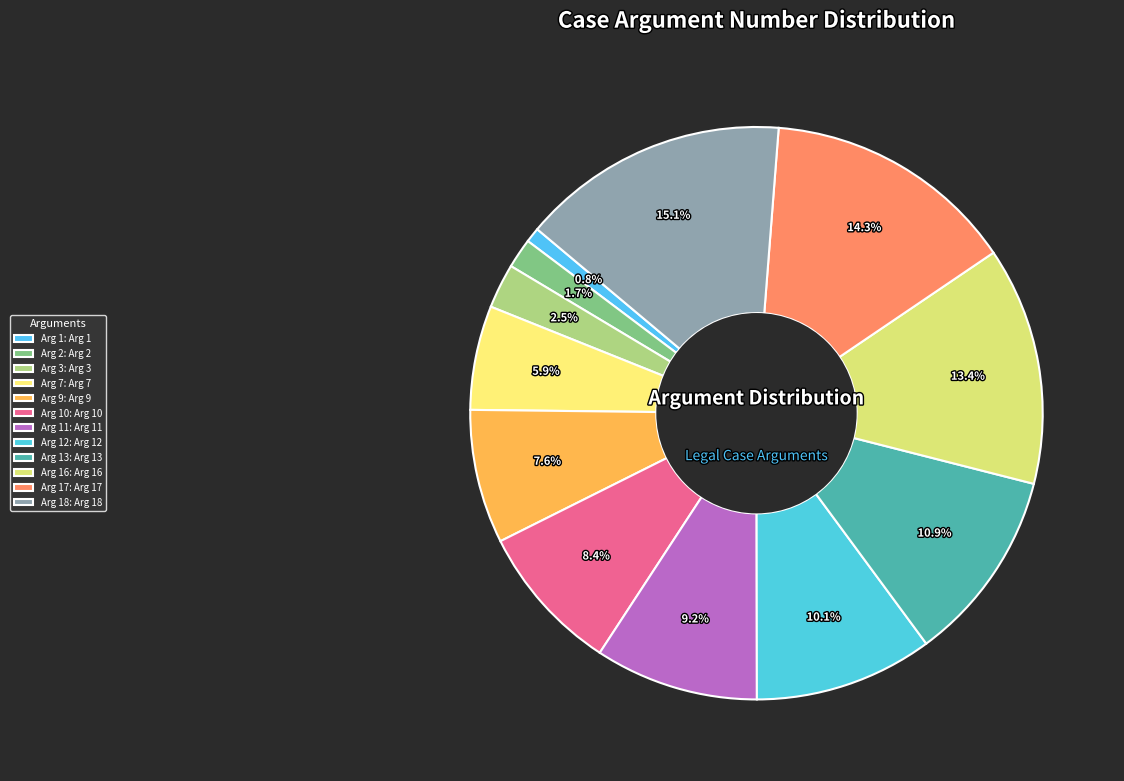

Does any single category account for the majority?

No